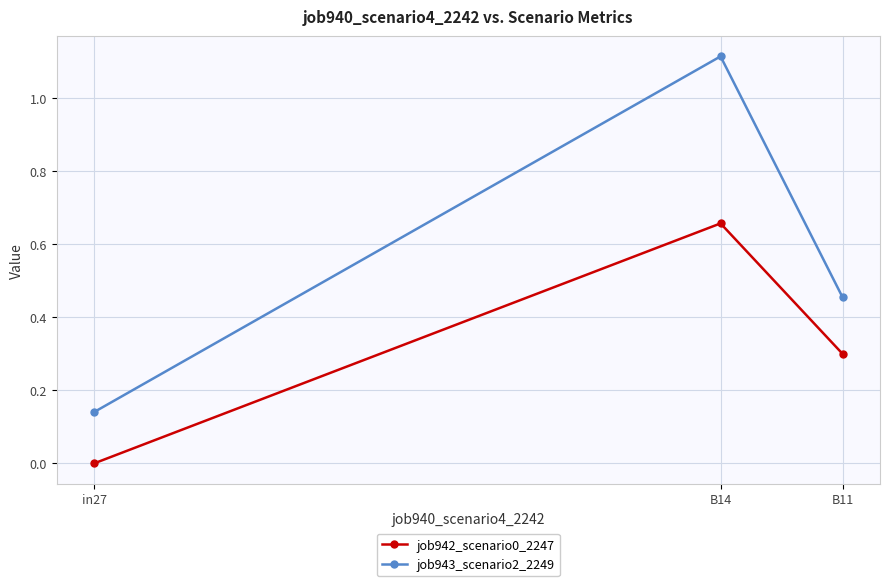

Rank the series by their average value, from lowest to highest.

job942_scenario0_2247, job943_scenario2_2249